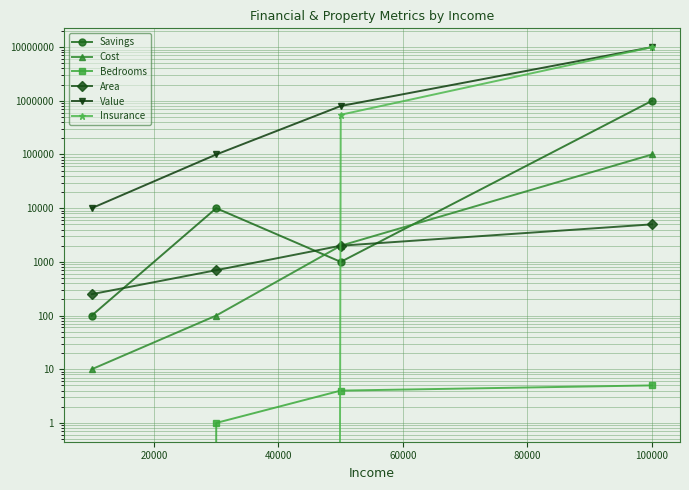

Rank the series by their maximum value, from lowest to highest.

Bedrooms, Area, Cost, Savings, Value, Insurance